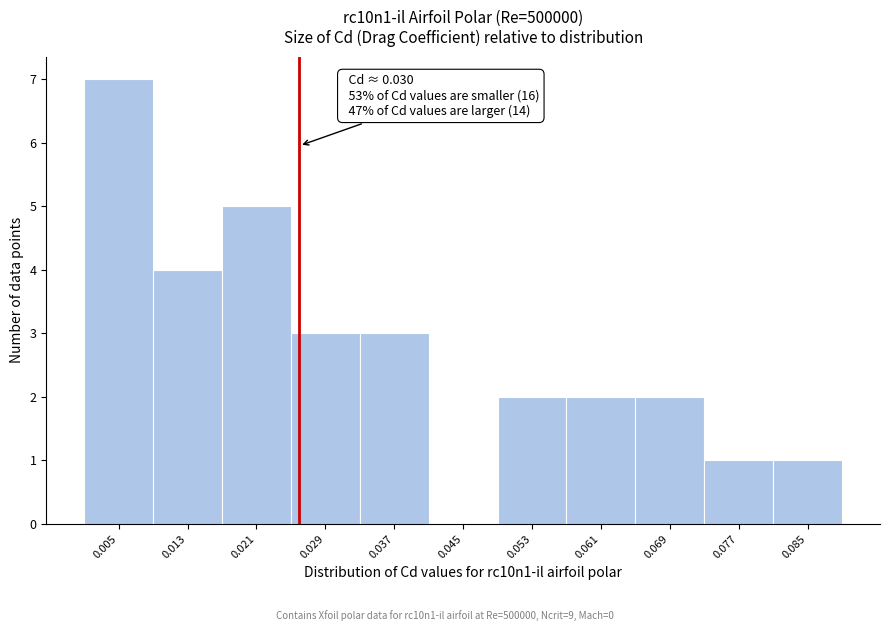

Reading left to right, what are all the values shown in this chart?

0.005=7	0.013=4	0.021=5	0.029=3	0.037=3	0.045=0	0.053=2	0.061=2	0.069=2	0.077=1	0.085=1